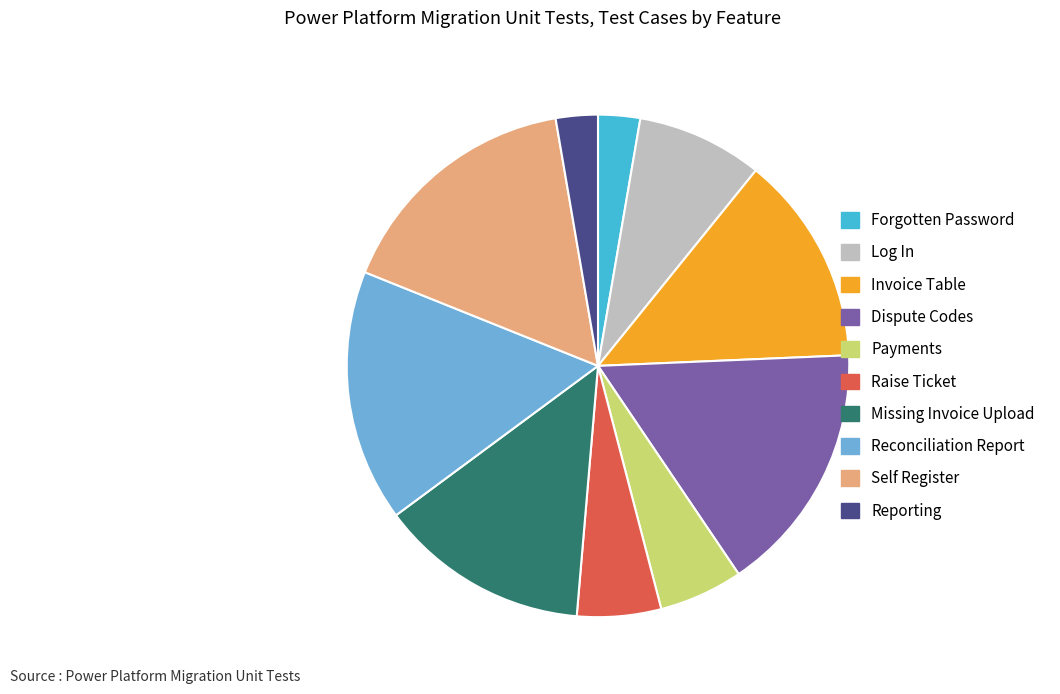

True or false: Forgotten Password accounts for 3% of the total.

True